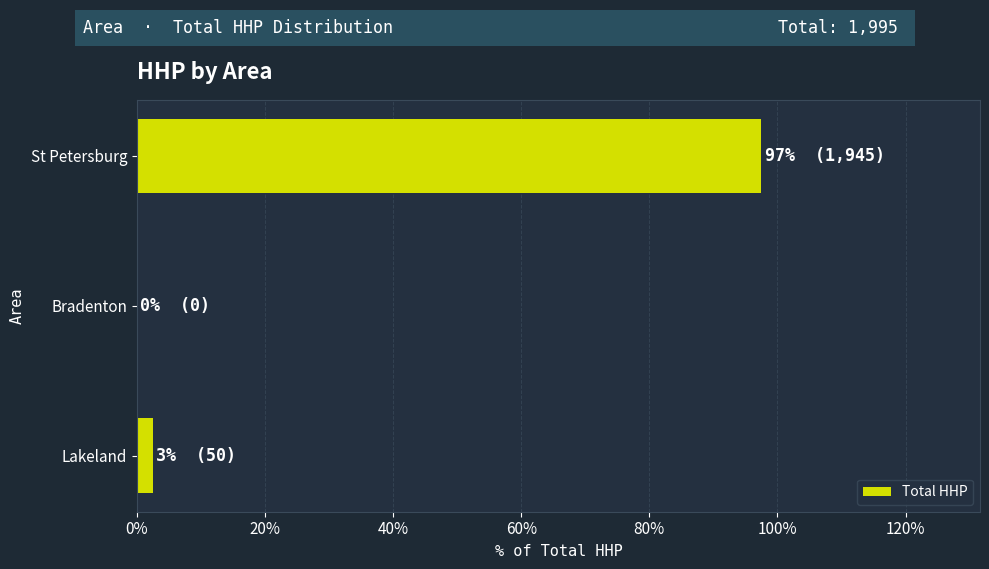

The value at St Petersburg is 97.5. True or false?

True